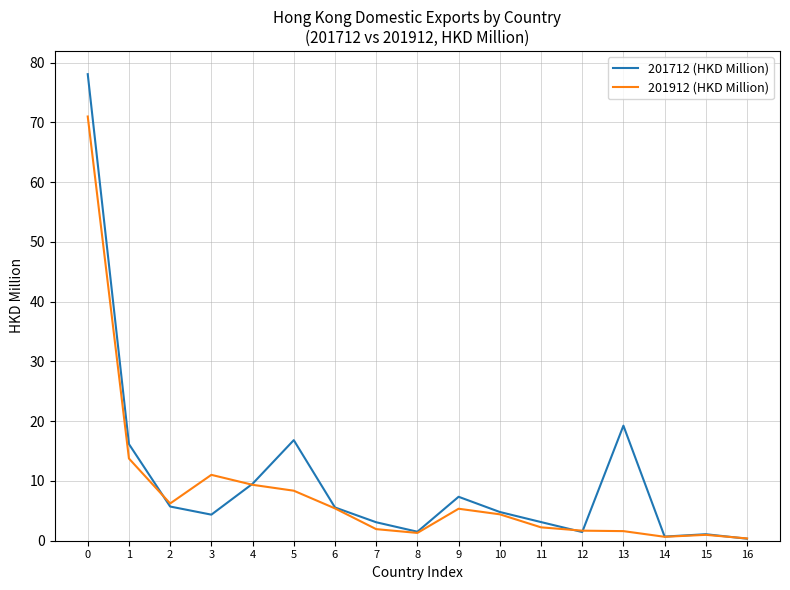

List the series in order of their peak value, highest first.

201712 (HKD Million), 201912 (HKD Million)